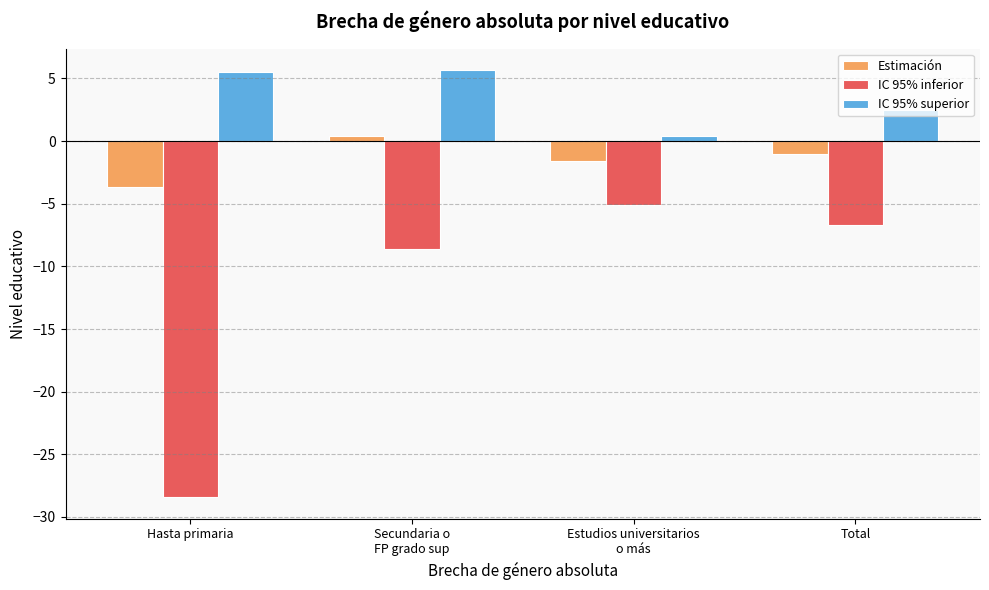

At which label does Estimación reach its minimum?

Hasta primaria